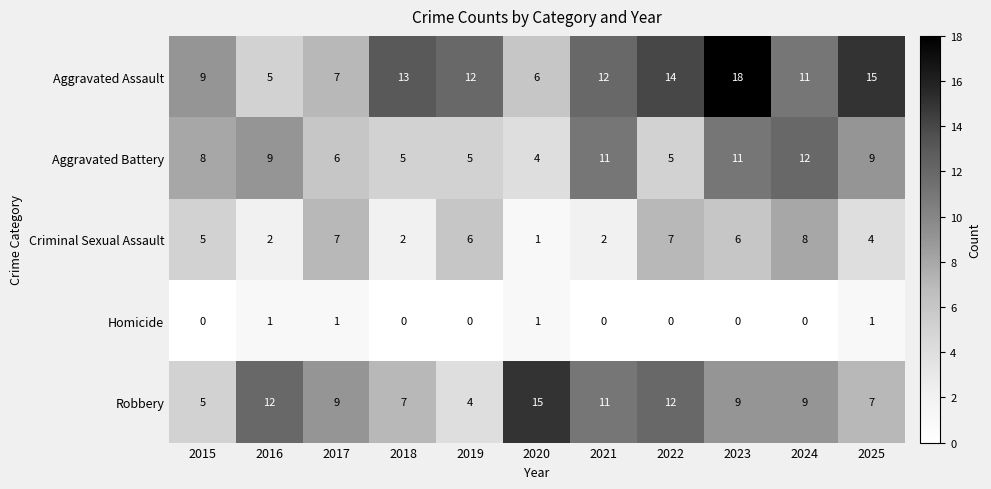

Is it true that Homicide equals 0 at 2021?

True